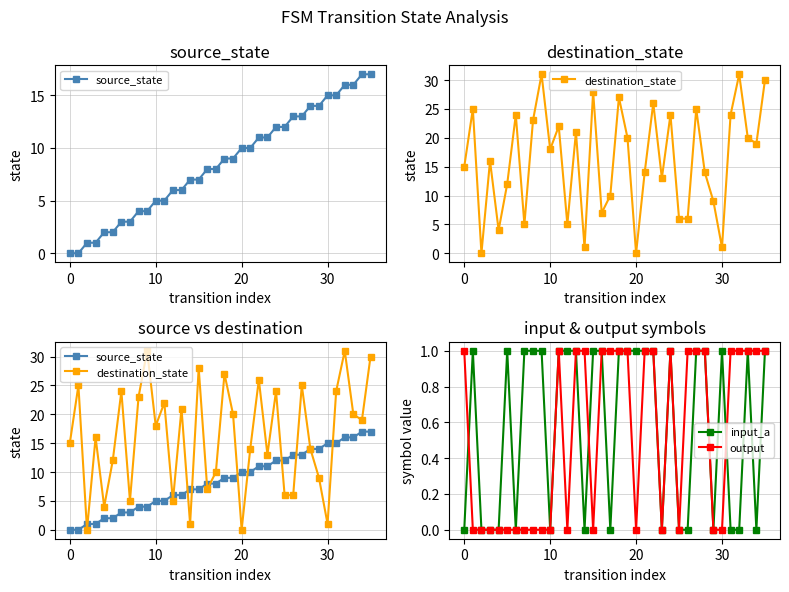

Is this an area chart (filled region under the line)?

No